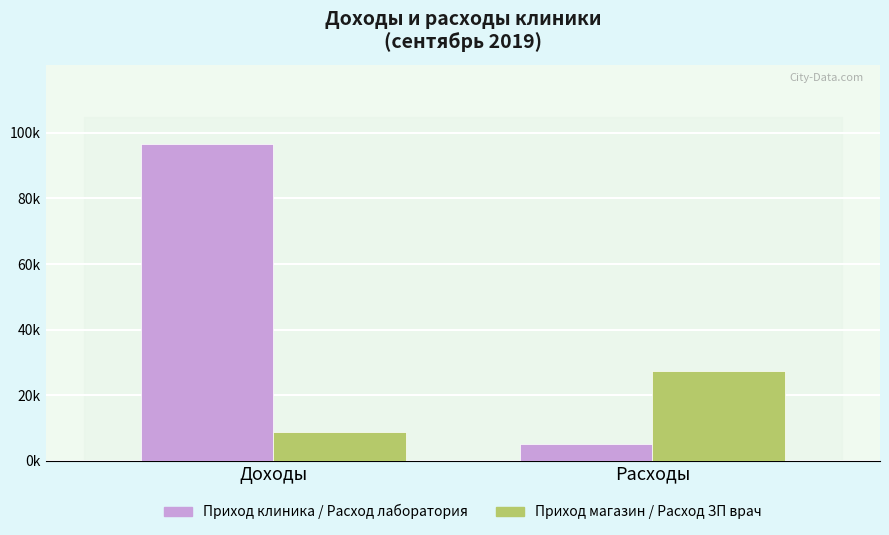

Between Доходы and Расходы, which series saw the biggest shift?

Приход клиника / Расход лаборатория